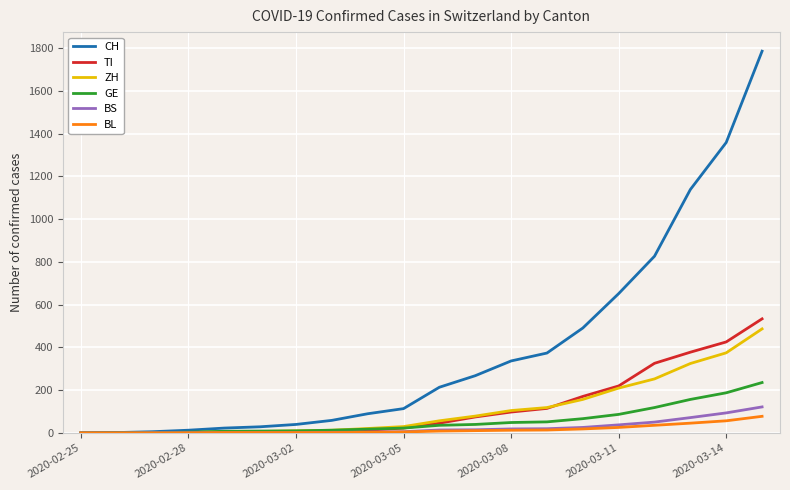

Which series has the widest spread of values?

CH